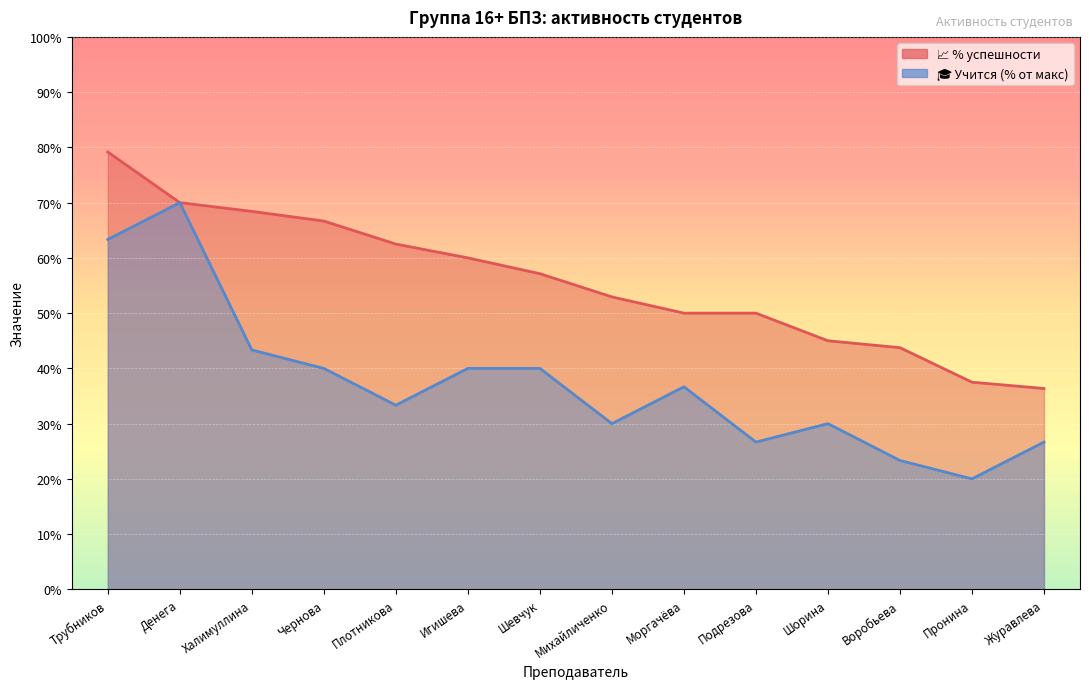

Rank the series by their average value, from lowest to highest.

🎓 Учится, 📈 %